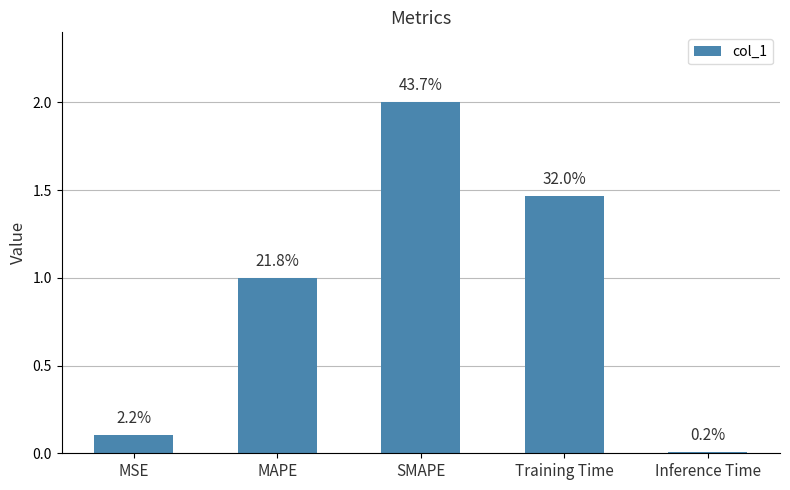

Does the chart contain any negative values?

No